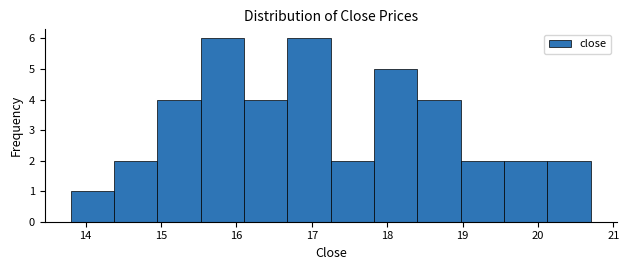

Reading left to right, list every bar in this chart as the range it spans on the x-axis followed by its height. Neither the bar edges nor the heights are printed on the chart, so give them approximately, as read against the axes.

13.8 to 14.4: 1
14.4 to 15.0: 2
15.0 to 15.5: 4
15.5 to 16.1: 6
16.1 to 16.7: 4
16.7 to 17.3: 6
17.3 to 17.8: 2
17.8 to 18.4: 5
18.4 to 19.0: 4
19.0 to 19.6: 2
19.6 to 20.1: 2
20.1 to 20.7: 2